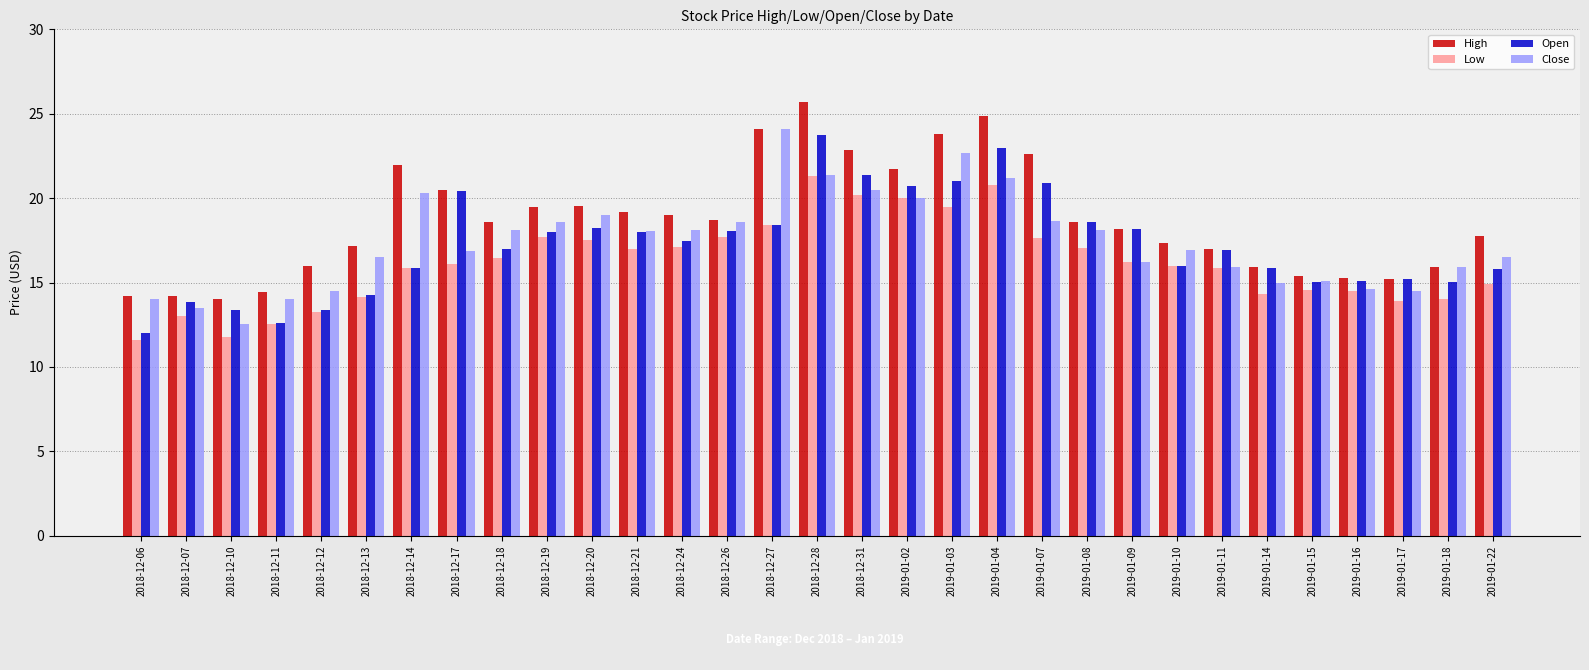

Which category has the highest value in the Open series?

2018-12-28